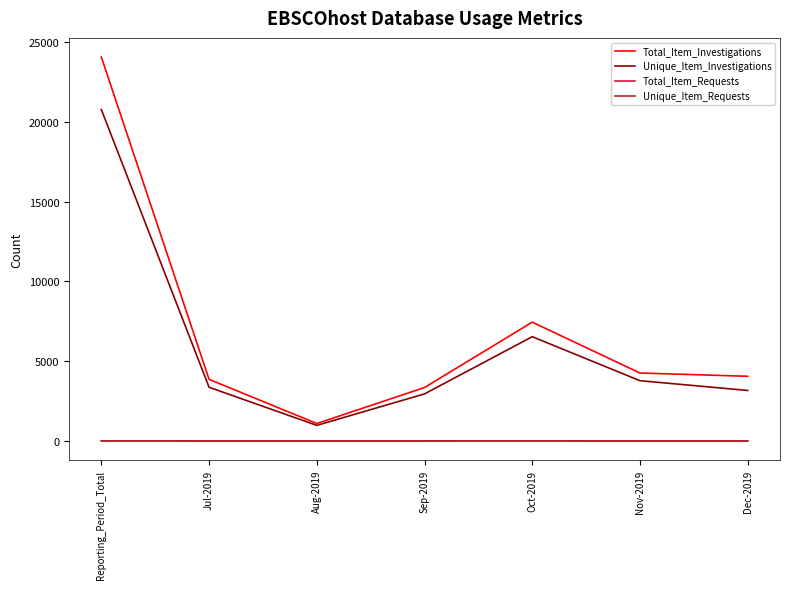

Between Aug-2019 and Oct-2019, which series saw the biggest shift?

Total_Item_Investigations